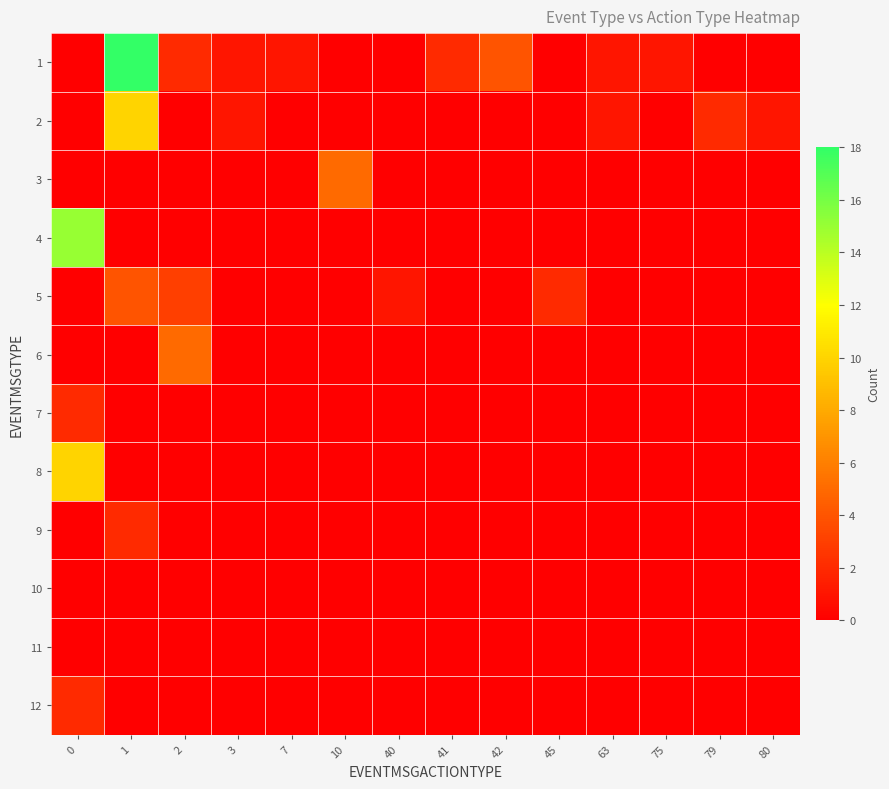

What is the difference between the highest and lowest values at 7?

1